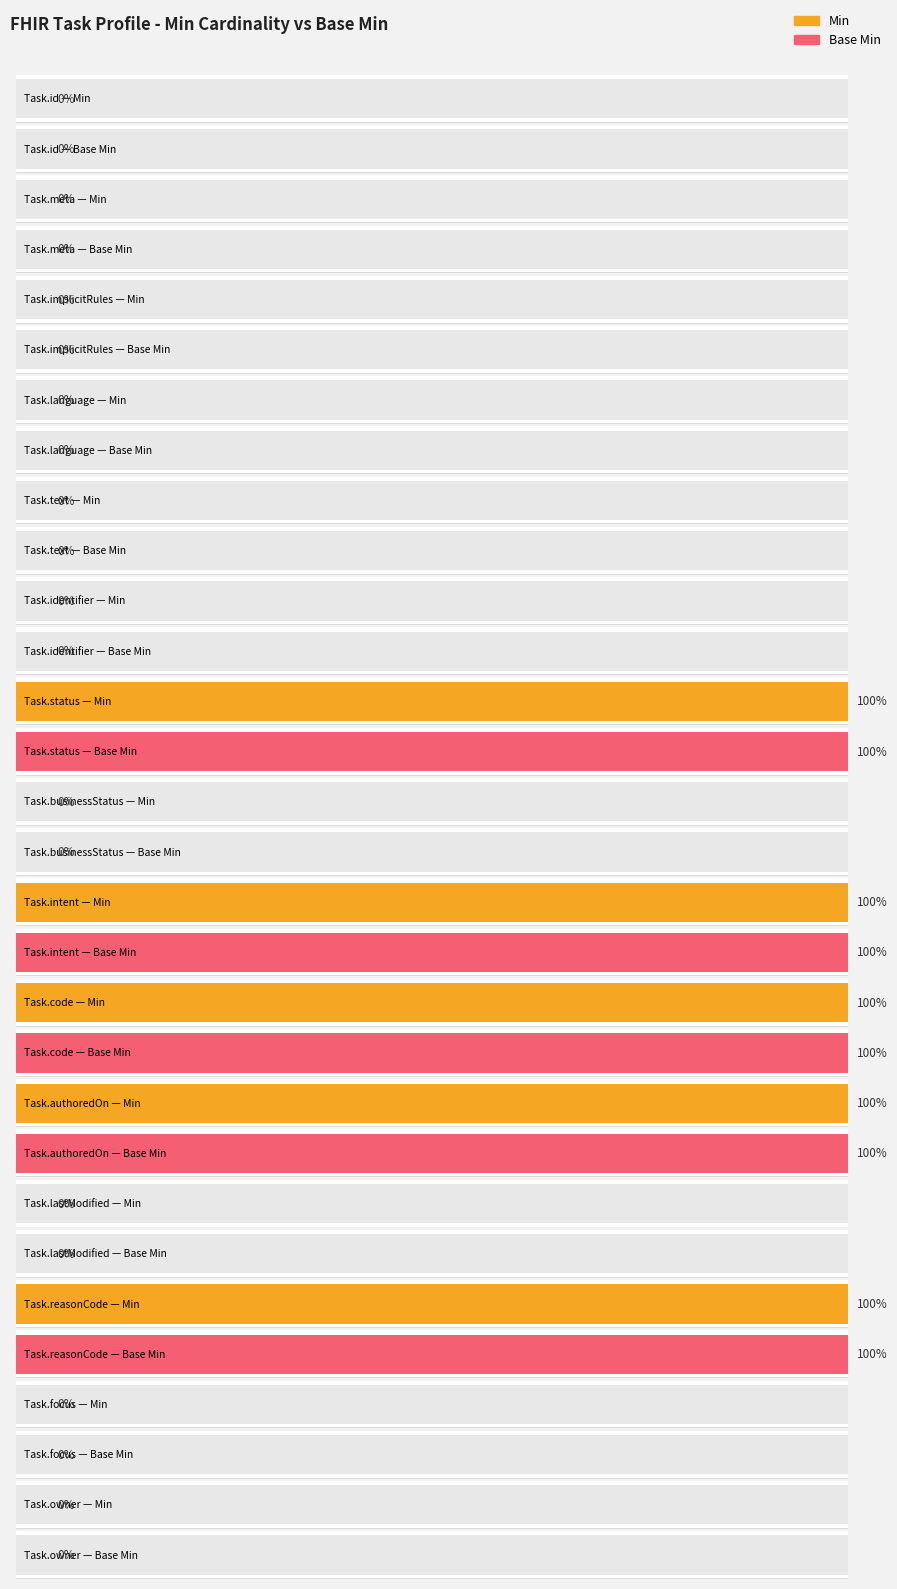

At which category is the sum across all series the highest?

Task.status